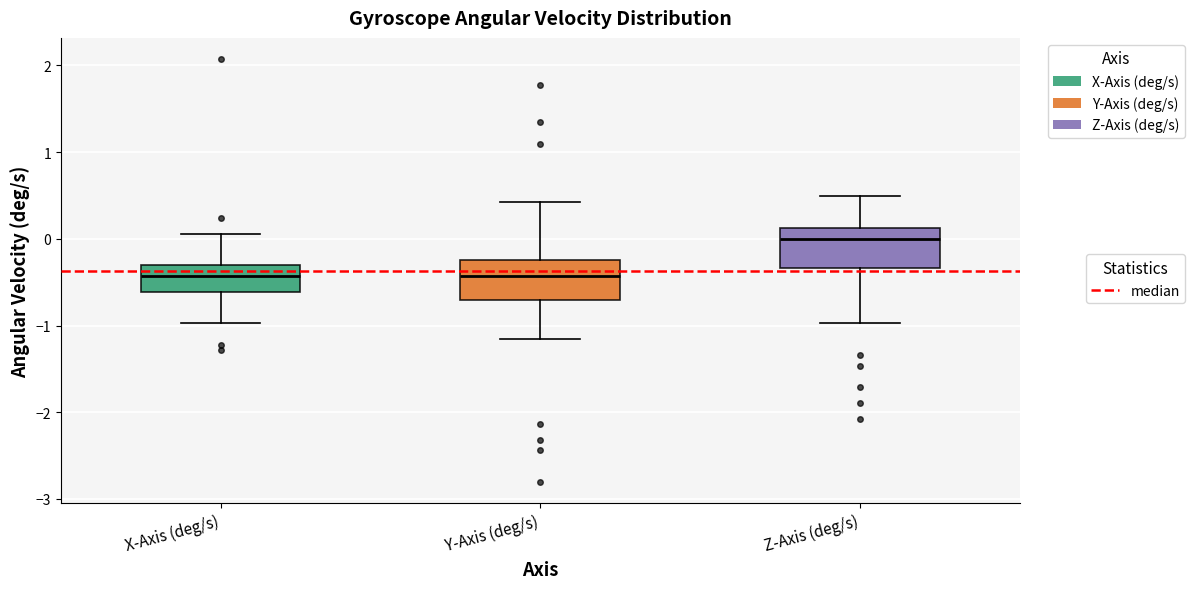

Reading left to right, transcribe this box plot: for each box, give where its median line is, the range the box spans, and where its two whiskers end, as read against the y-axis. The values are not printed on the chart, so give them approximately, as read against the axis.

X-Axis (deg/s): median -0.4, box -0.6 to -0.3, whiskers -1.0 to 0.1
Y-Axis (deg/s): median -0.4, box -0.7 to -0.2, whiskers -1.2 to 0.4
Z-Axis (deg/s): median 0.0, box -0.3 to 0.1, whiskers -1.0 to 0.5